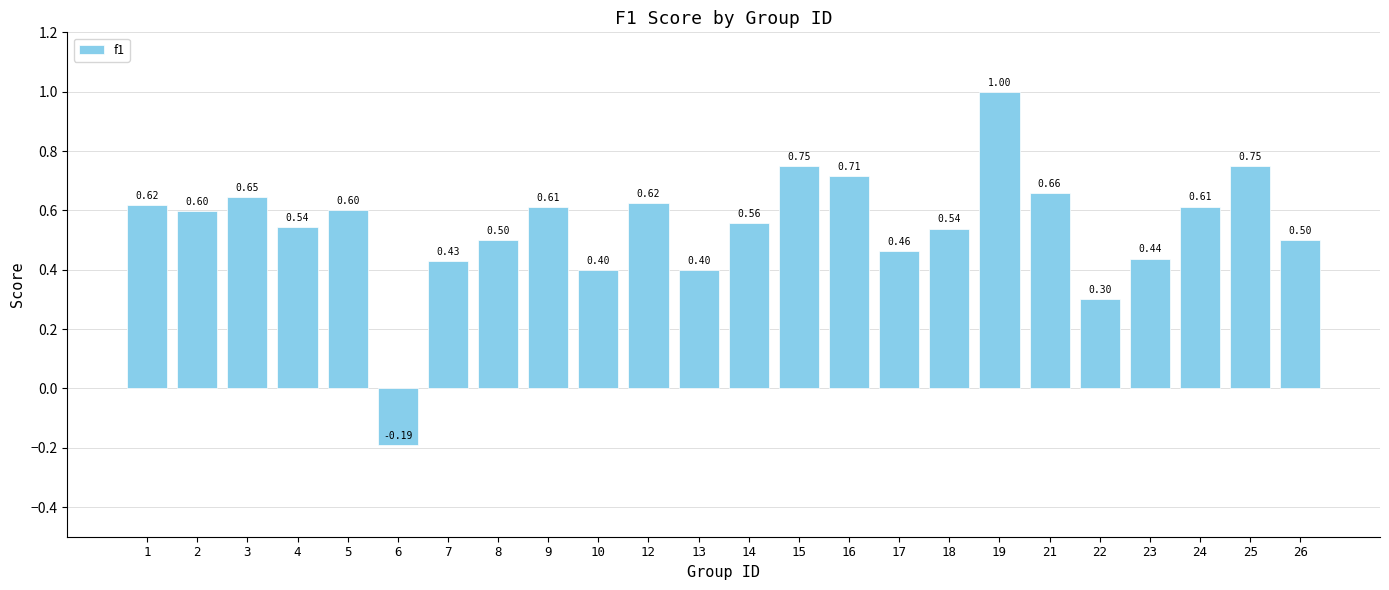

Where is the data nearest to the value 0?

6